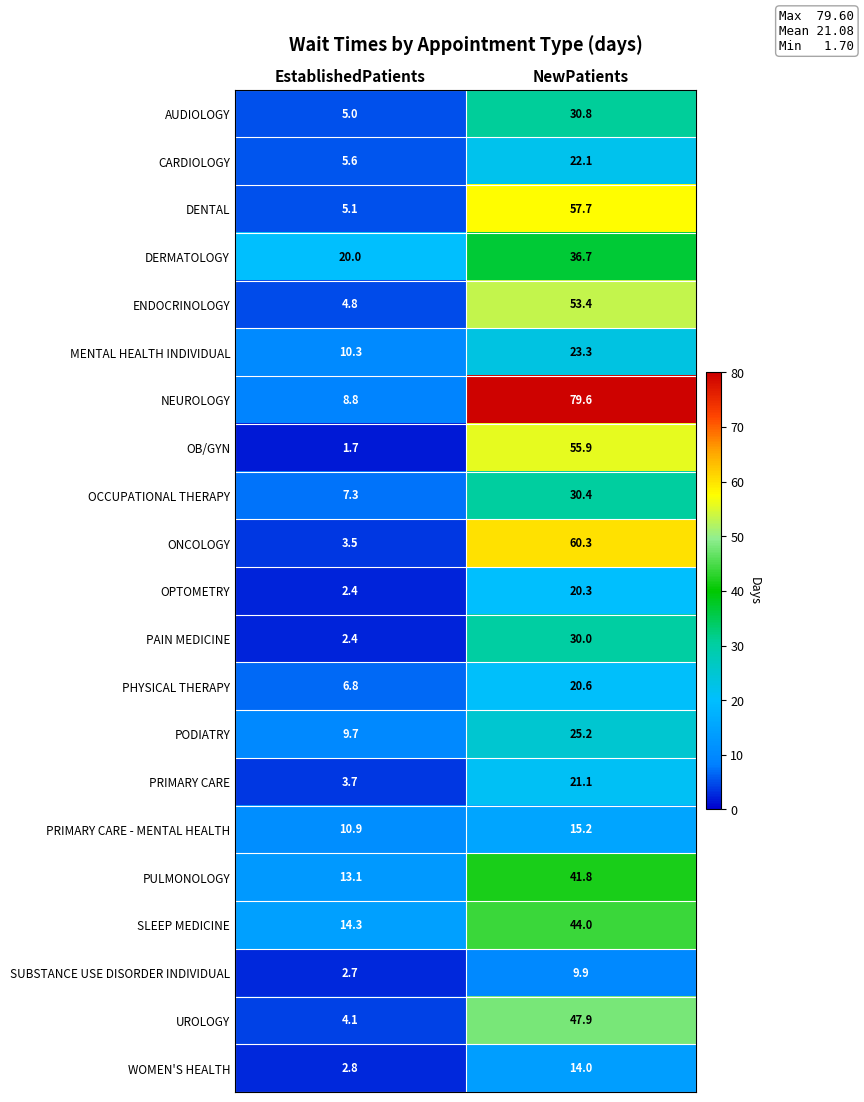

What is the sum of the OB/GYN values at EstablishedPatients and NewPatients?

57.6